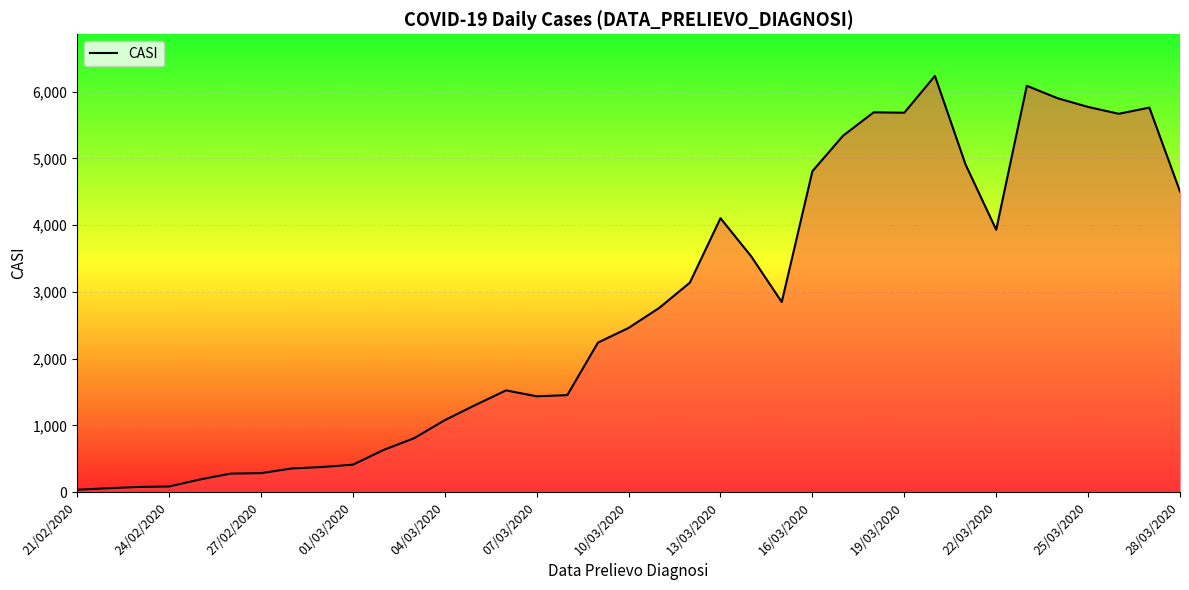

What is the average value?

2750